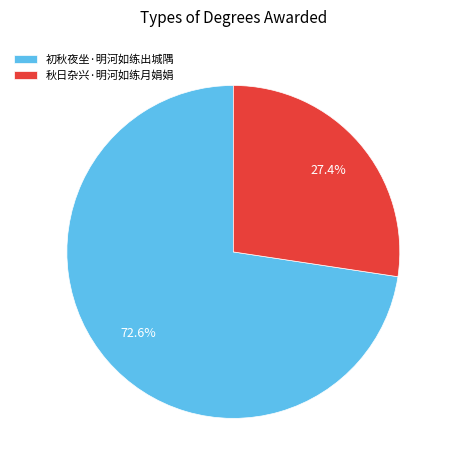

To the nearest percent, what is the average slice percentage?

50%